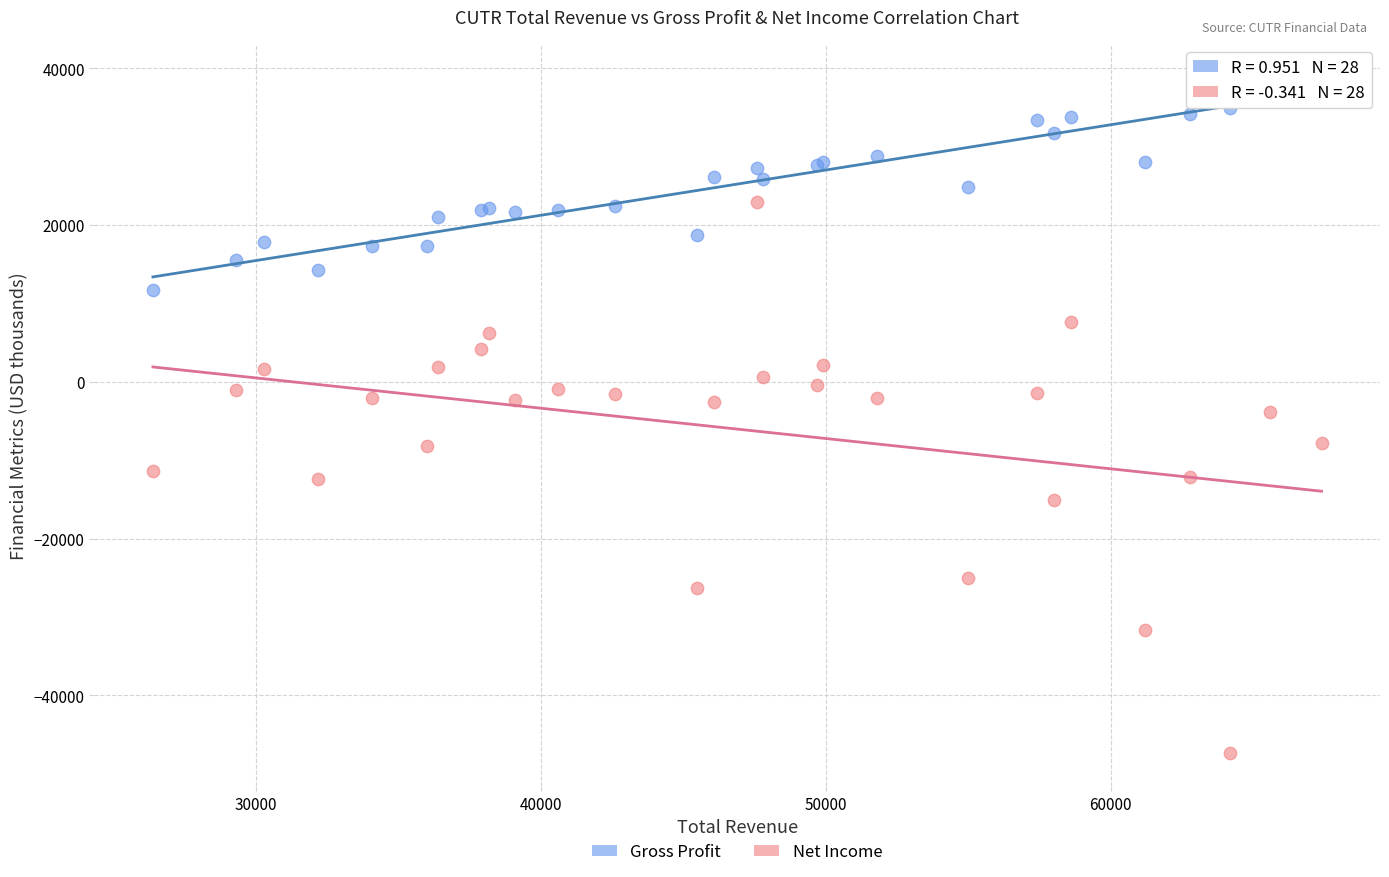

Which series contains the lowest Y value?

Net Income